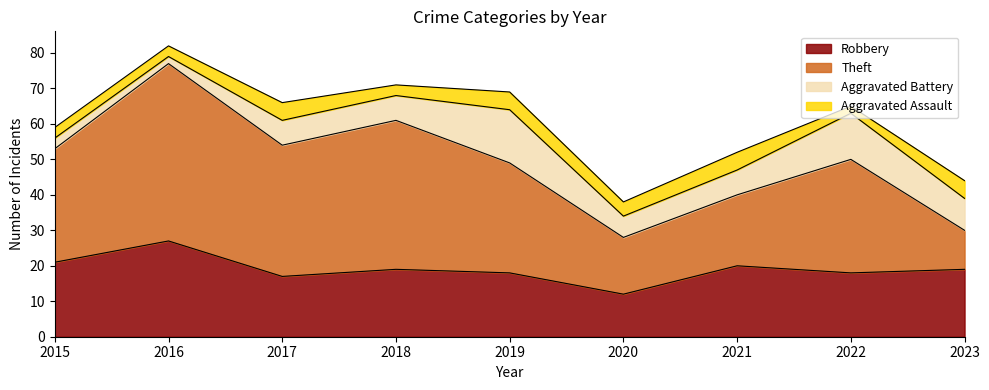

What is the sum of all Theft values?

271